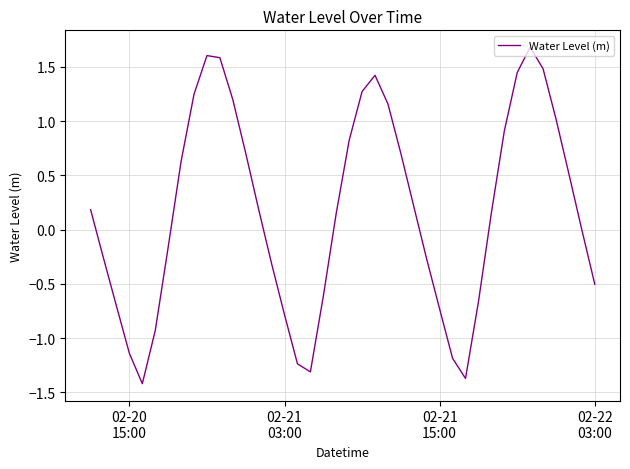

What is the maximum value shown in the chart?

1.7